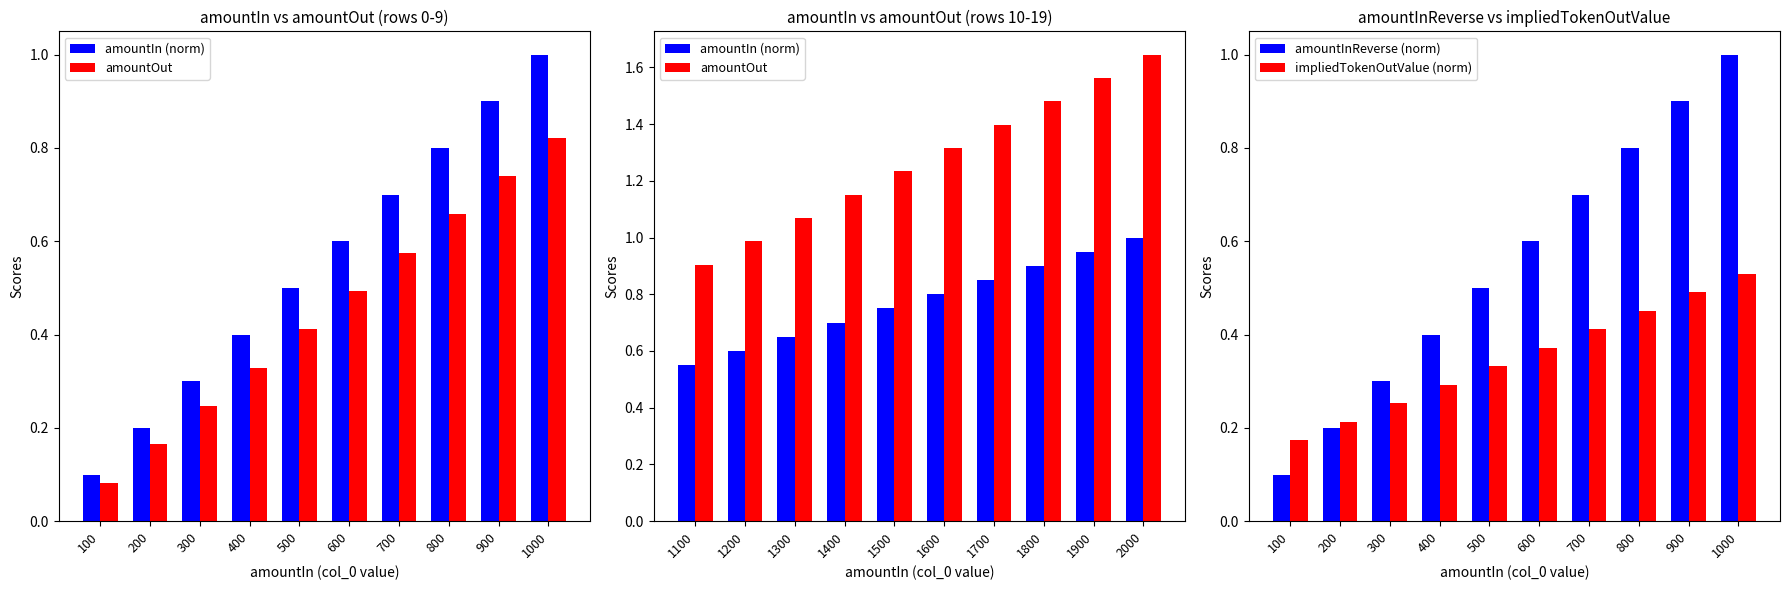

What is the highest value of the amountInReverse (norm) series?

1.0